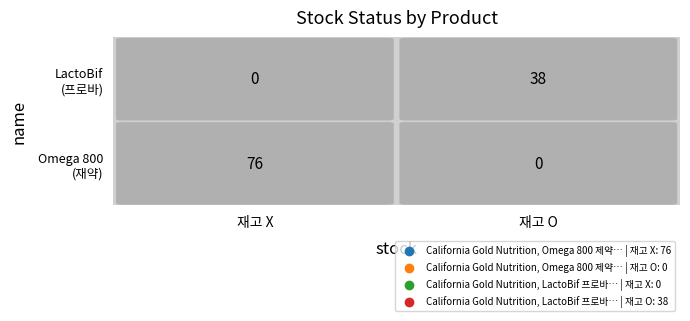

List the series in order of their peak value, lowest first.

California Gold Nutrition, LactoBif 프로바…, California Gold Nutrition, Omega 800 제약…